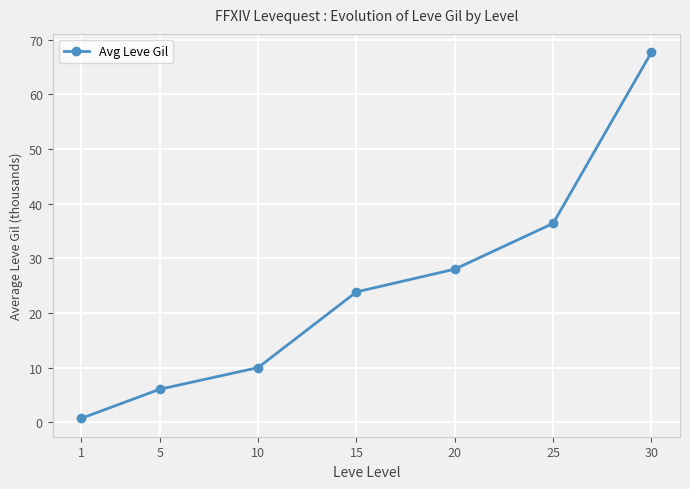

Between 25 and 10, which is larger?

25